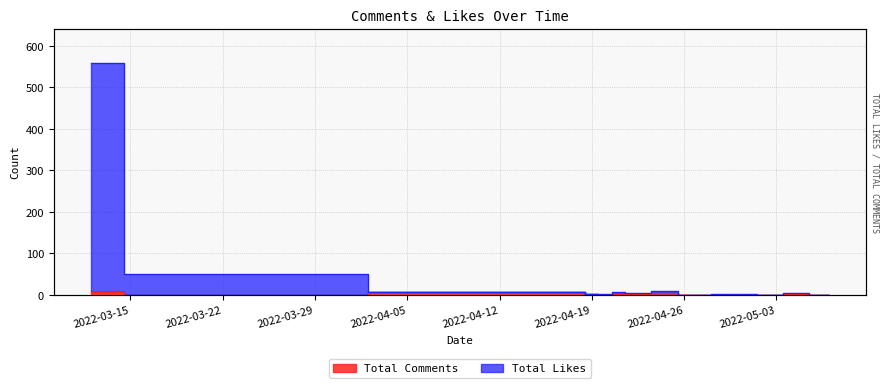

The Total Likes series shows 1 at 2022-05-03. True or false?

True